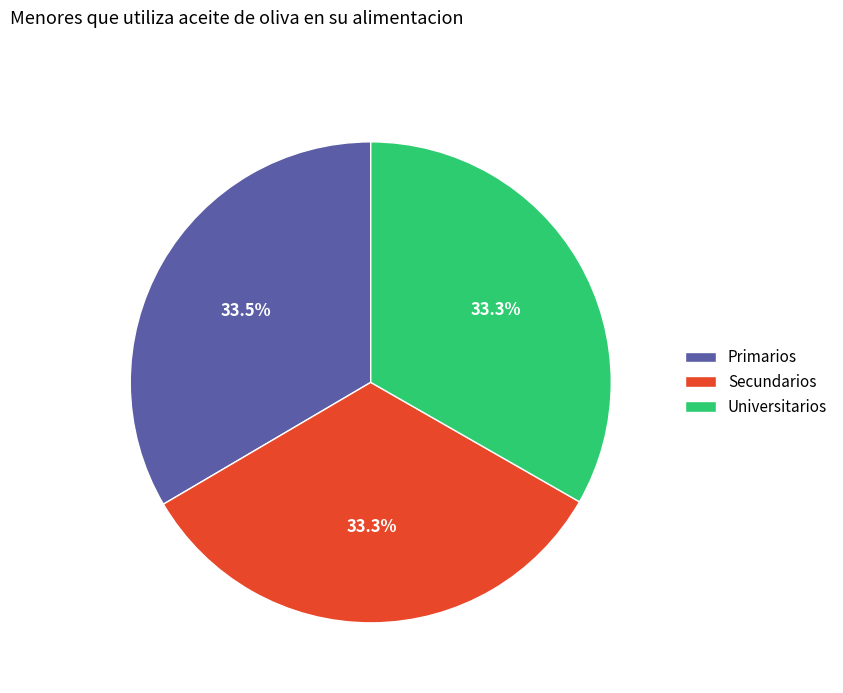

True or false: Primarios accounts for 46% of the total.

False